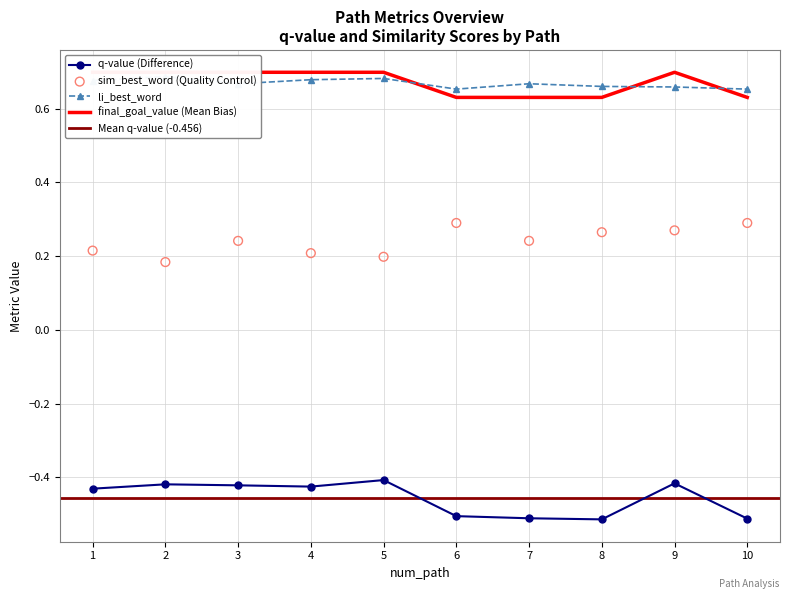

At which category is the sum across all series the highest?

9